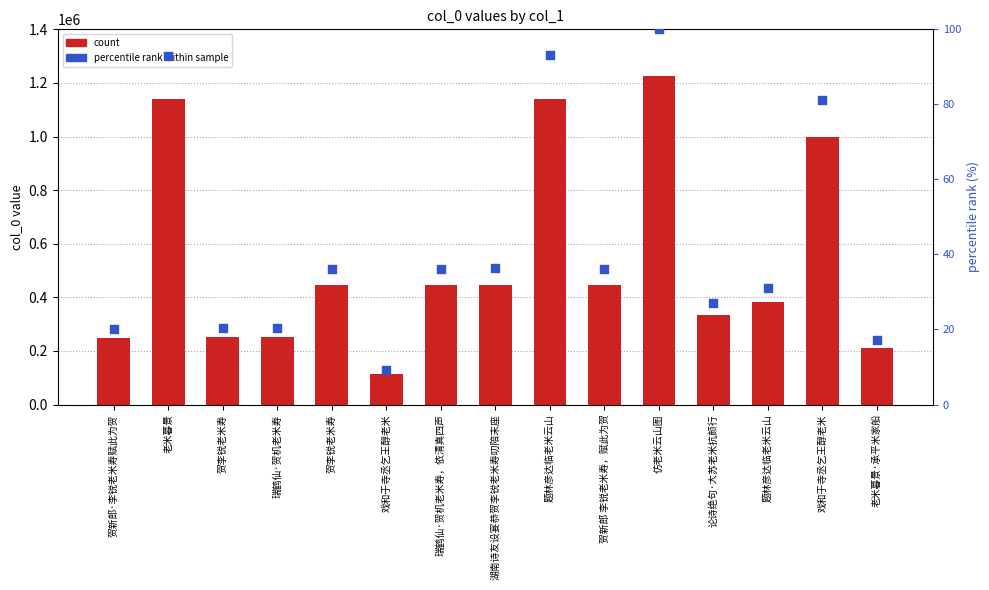

What is the total value across all series at 瑞鹤仙·贺机老米寿，依清真四声?

444752.2